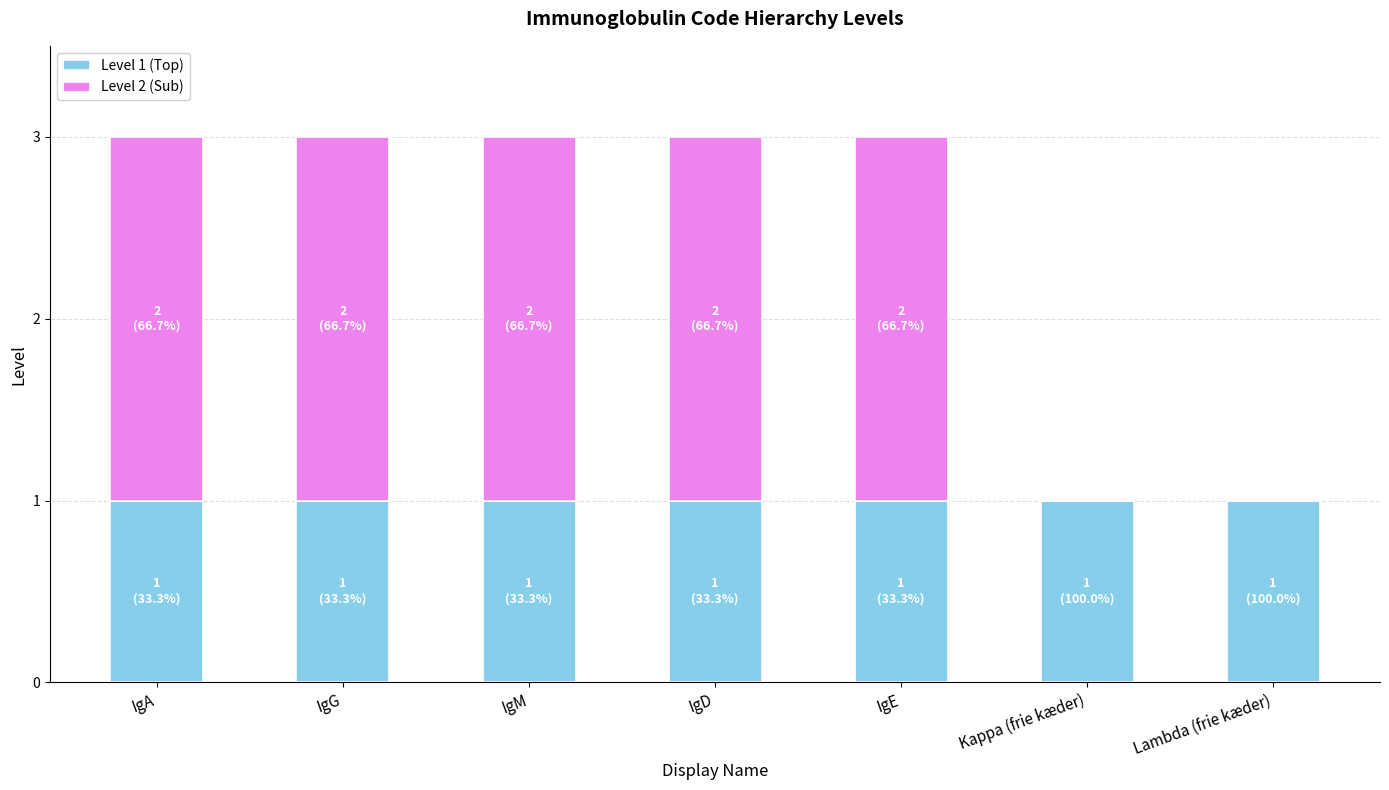

True or false: Level 1 (Top) has a value of 1 at IgD.

True